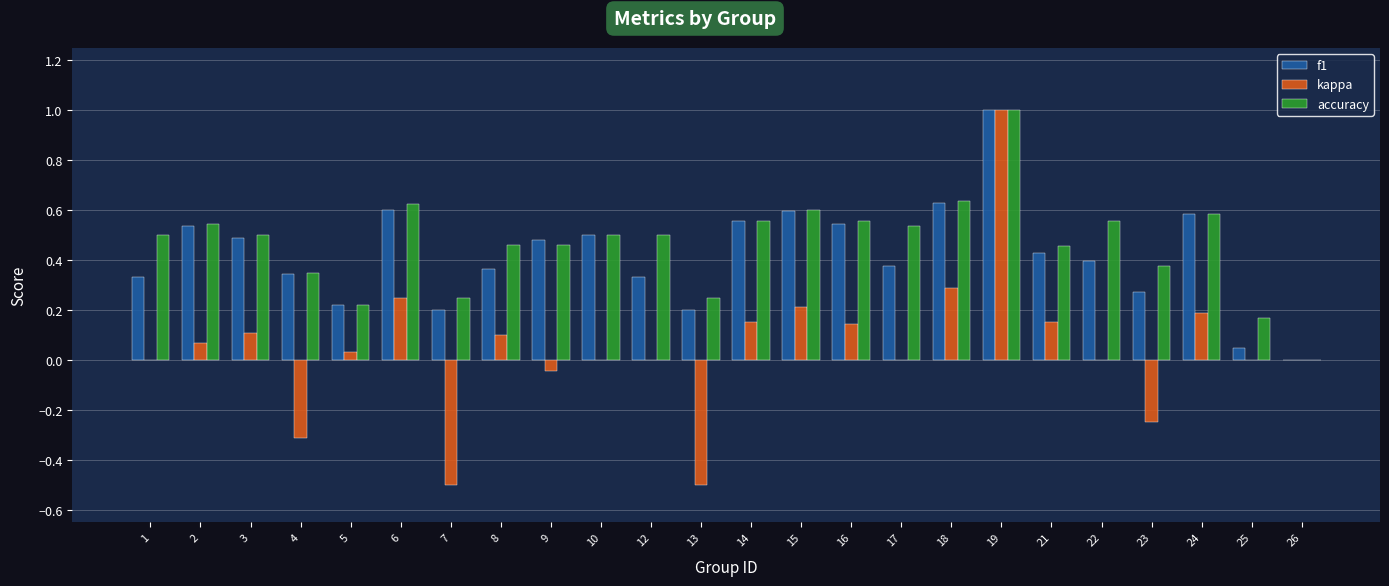

What is the maximum value for kappa?

1.0